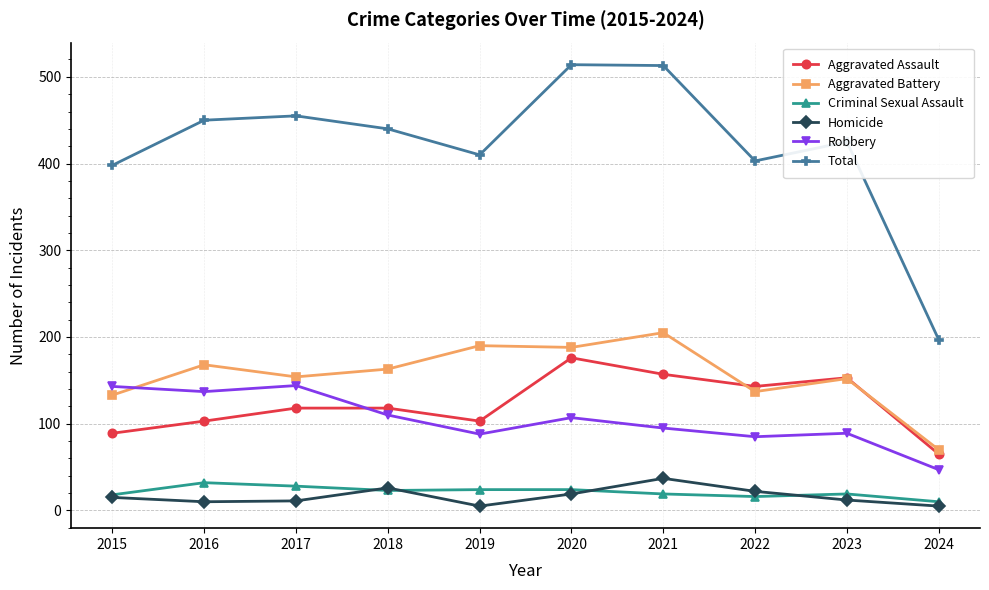

What is the greatest value displayed?

514